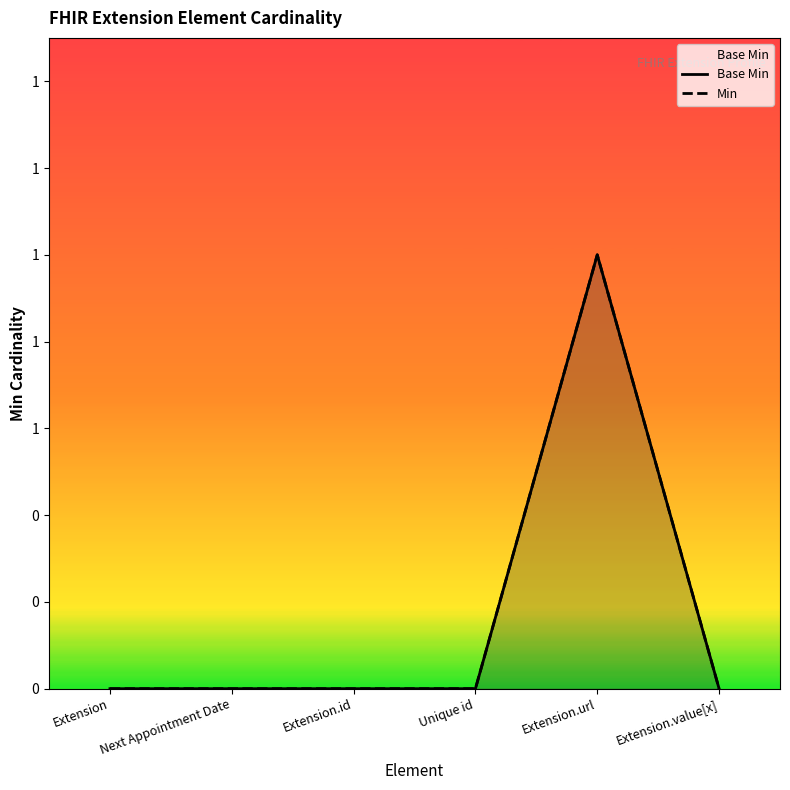

What is the label of the 6th point from the right?

Extension